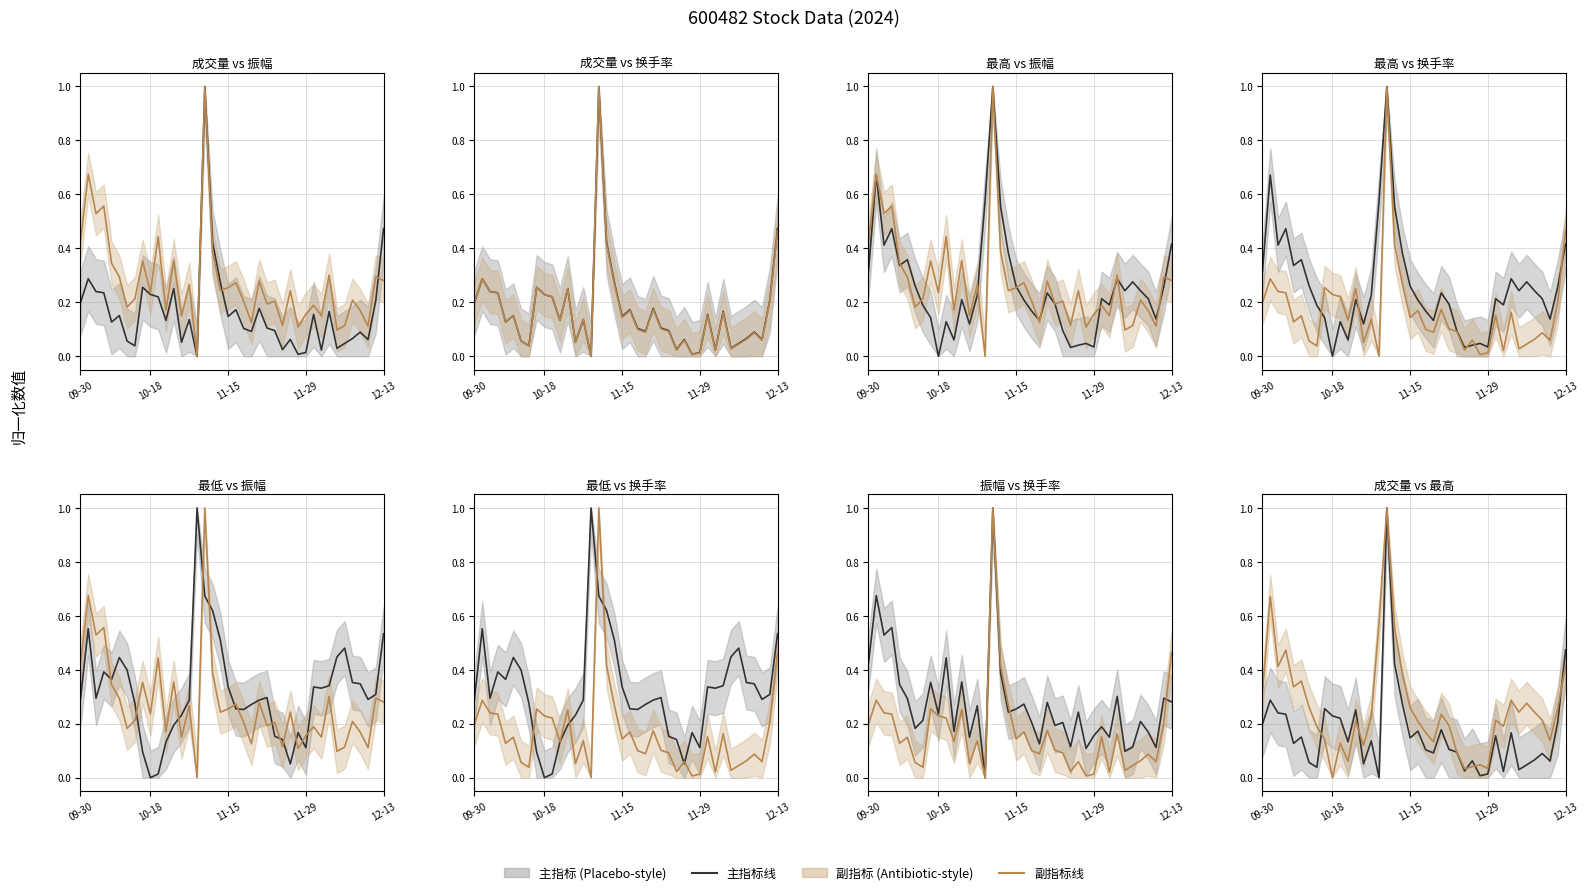

In 主指标, how many points are higher than both neighbors (excluding endpoints)?

12